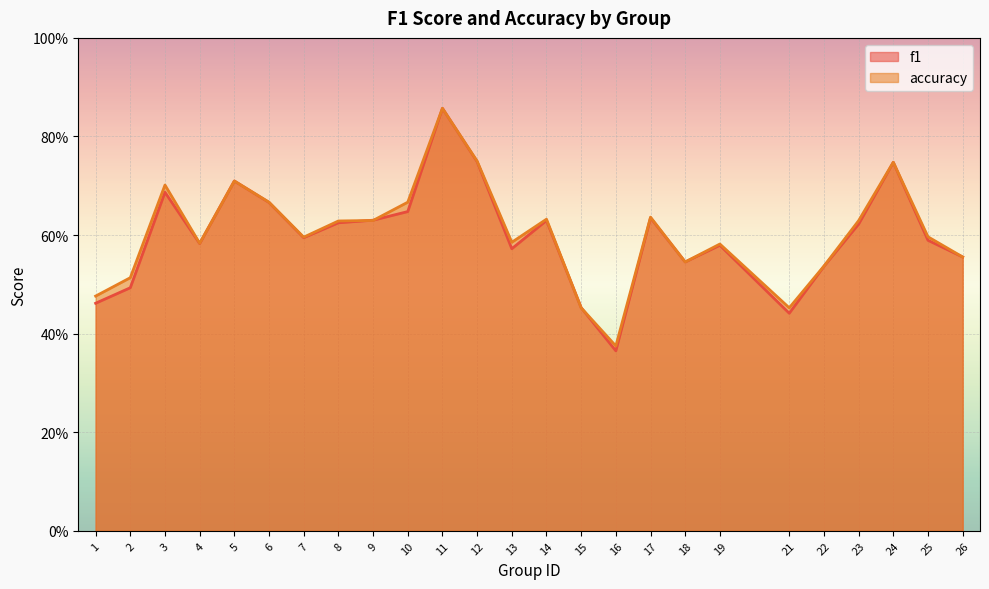

At which category does f1 reach its first local valley?

4